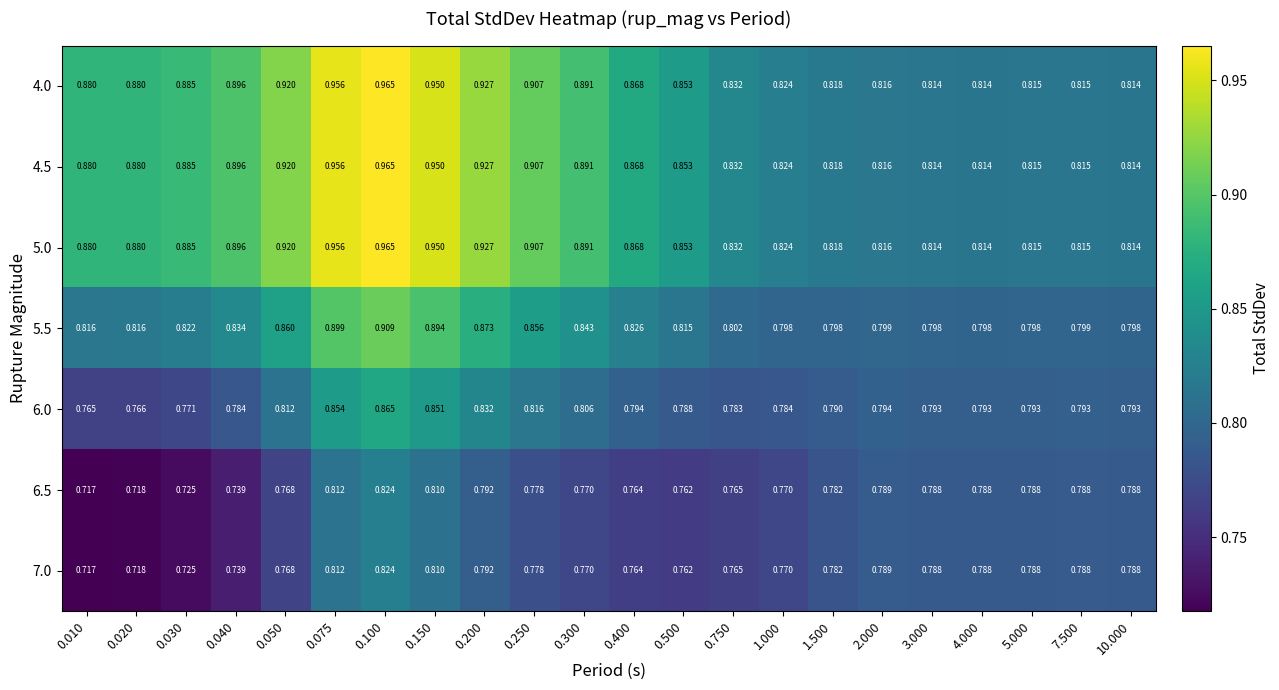

Is the value of 7.0 at 1.000 greater than the value of 6.0 at 0.500?

No